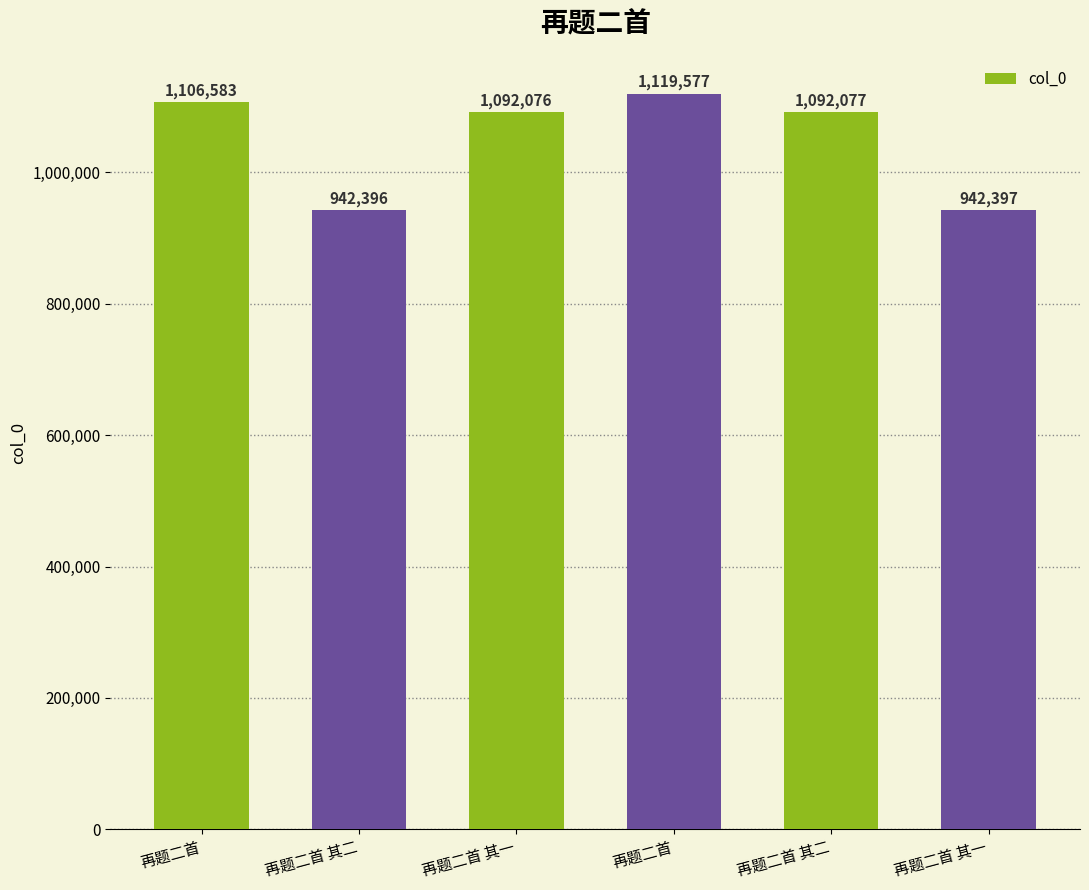

Does the chart contain any negative values?

No